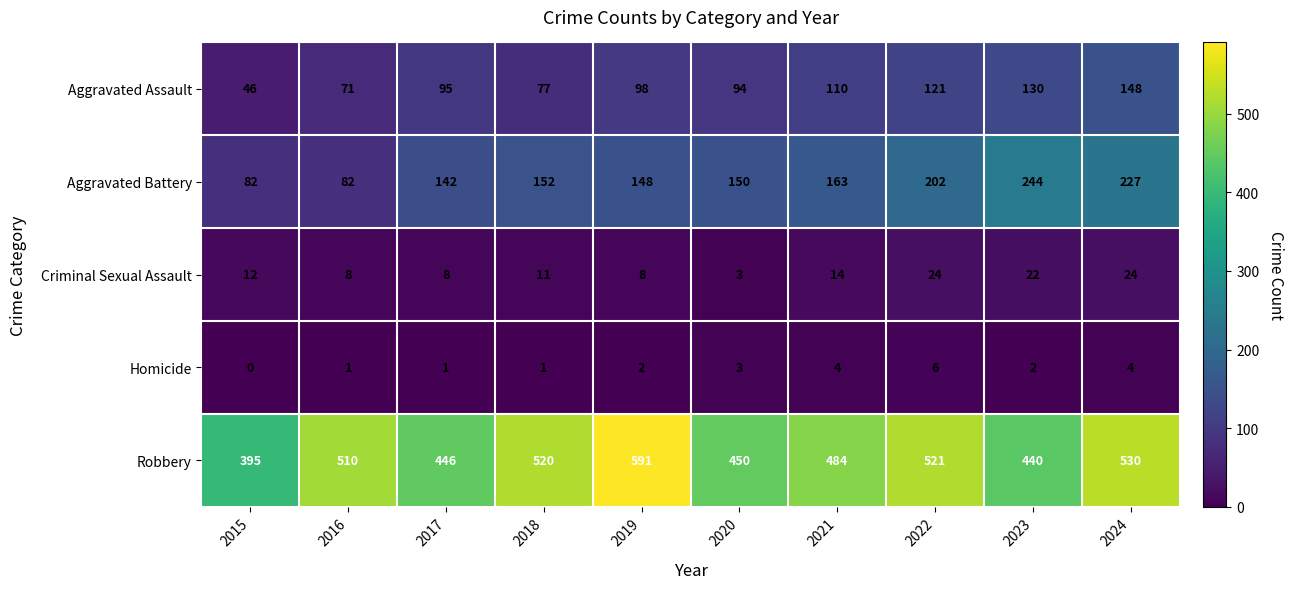

The value of Robbery at 2022 is 521. True or false?

True